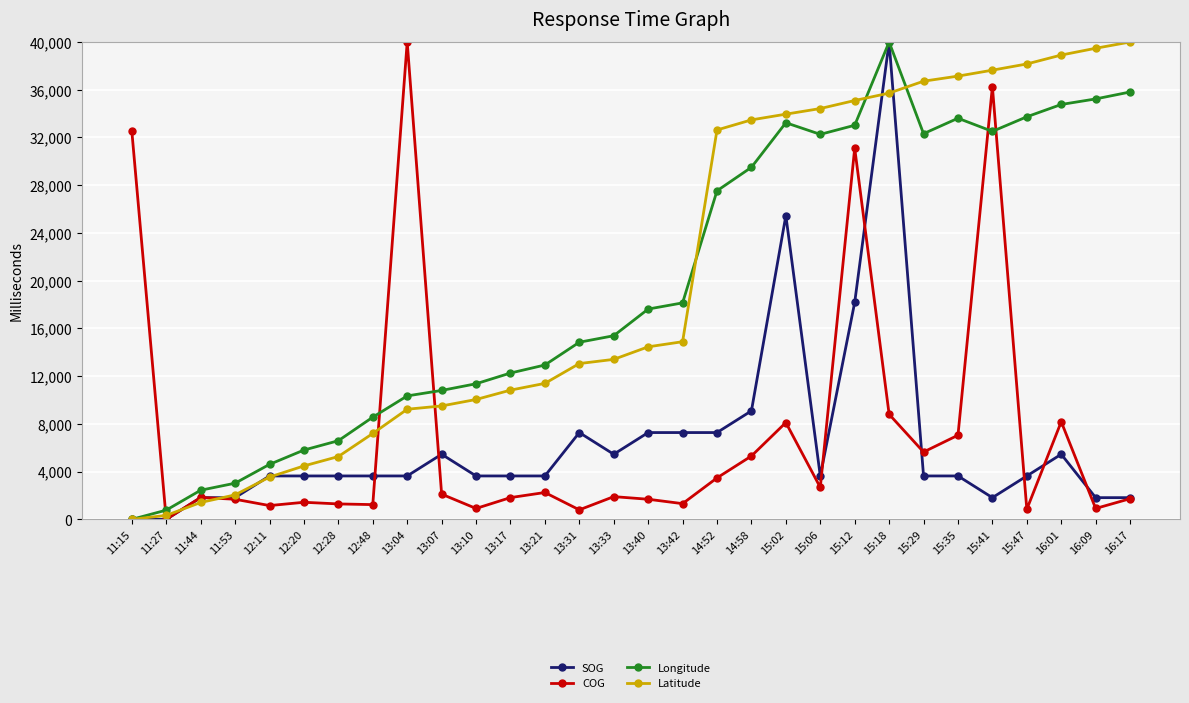

True or false: Longitude has more than 1 points higher than both neighbors.

True